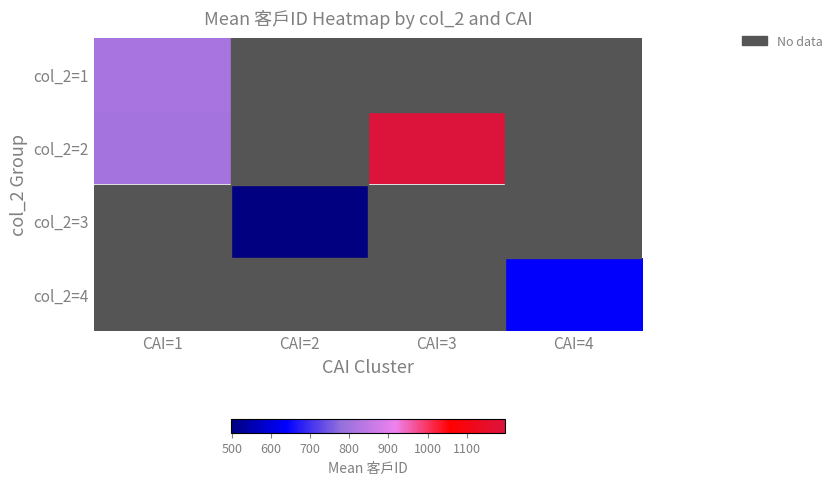

Between CAI=4 and CAI=3, which is larger?

CAI=3